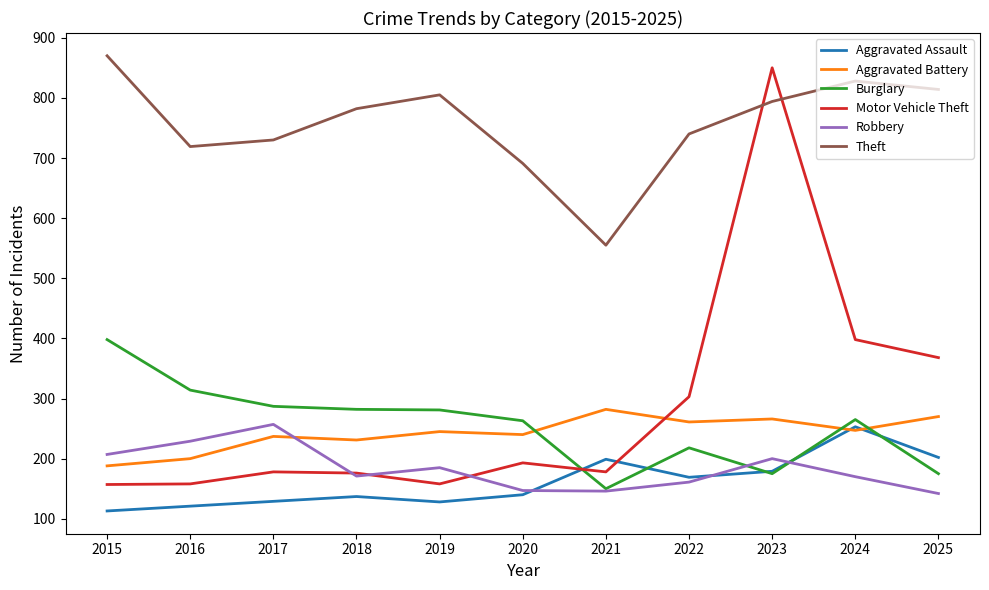

True or false: Aggravated Assault has more than 2 points higher than both neighbors.

True